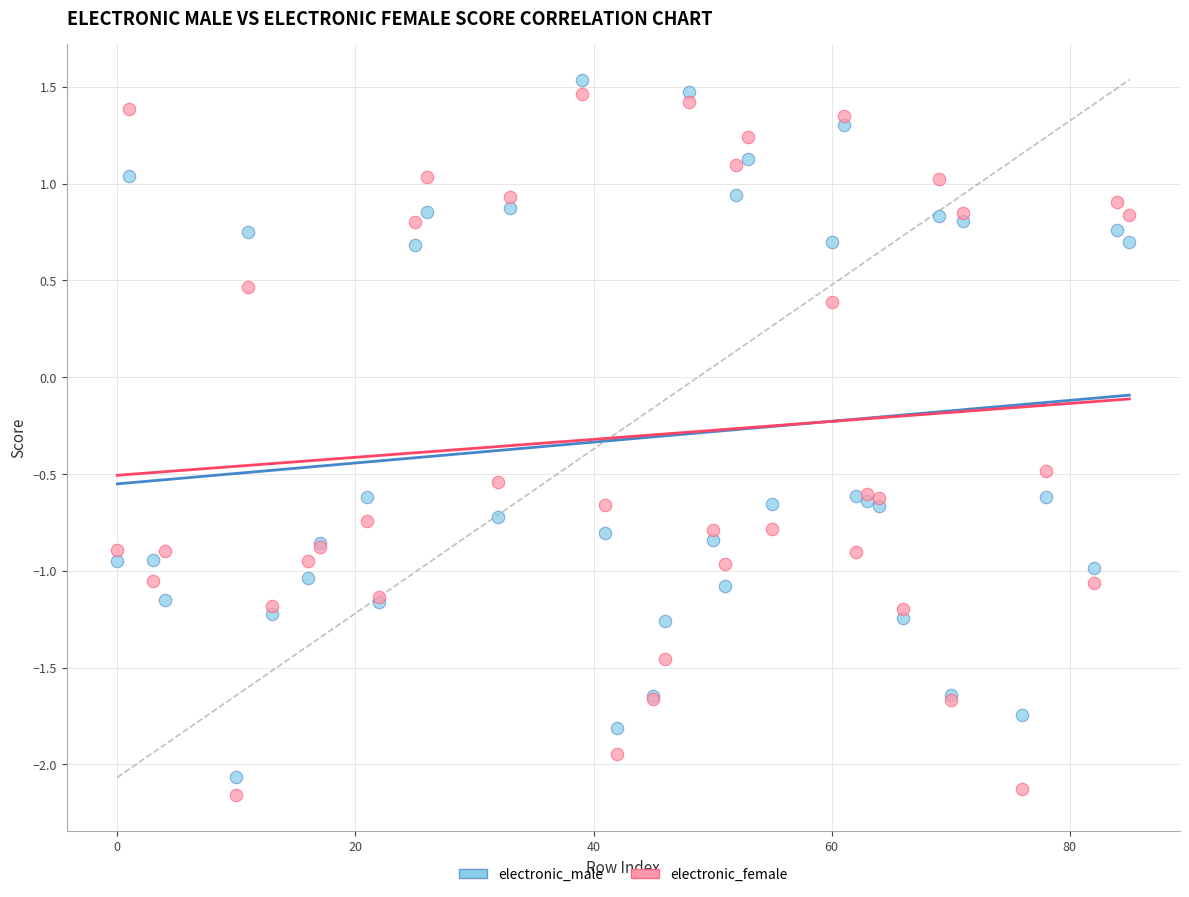

What is the X range (max minus min) for the scatter plot?

85.0